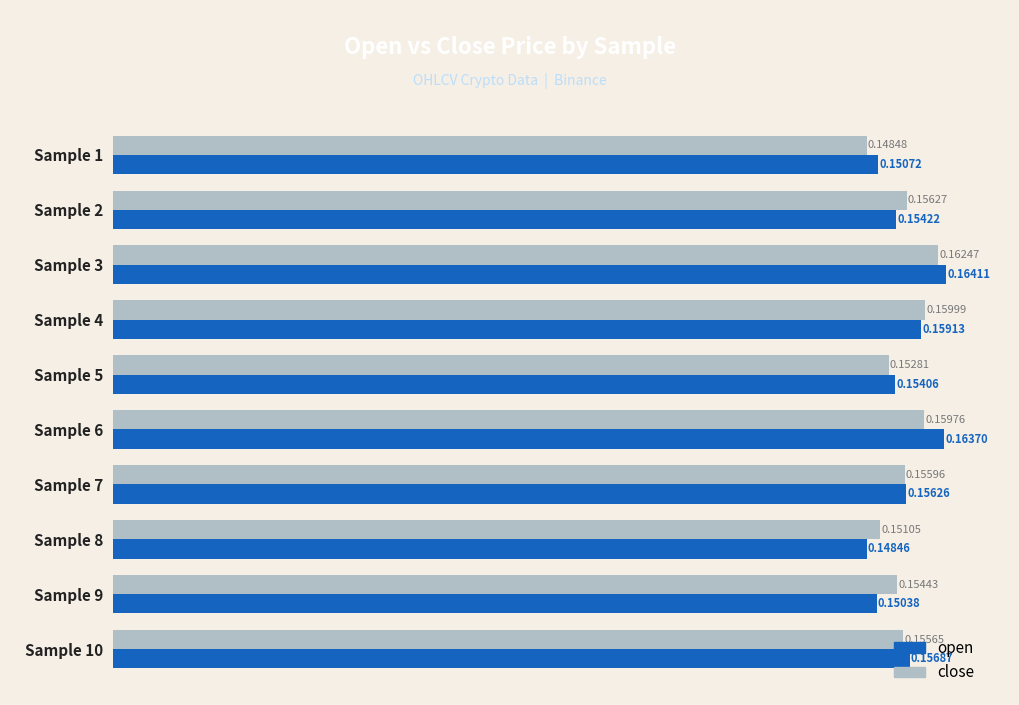

List the labels in order of open value, largest first.

Sample 3, Sample 6, Sample 4, Sample 10, Sample 7, Sample 2, Sample 5, Sample 1, Sample 9, Sample 8